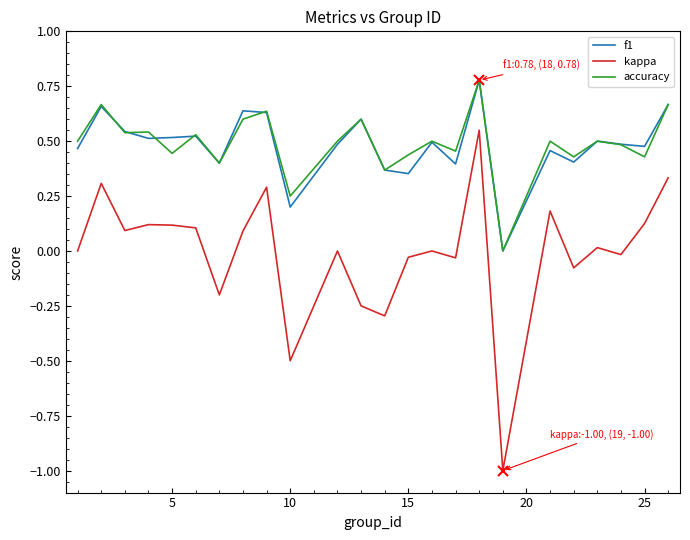

Which series has the largest range (max minus min)?

kappa